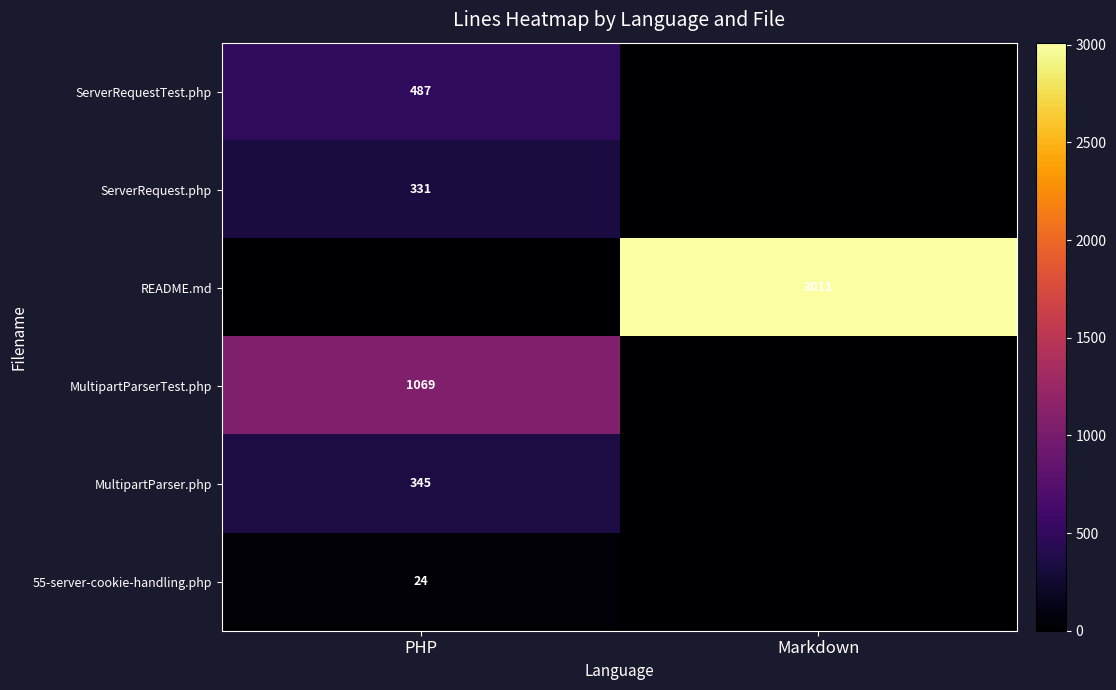

At which category is the sum across all series the highest?

Markdown